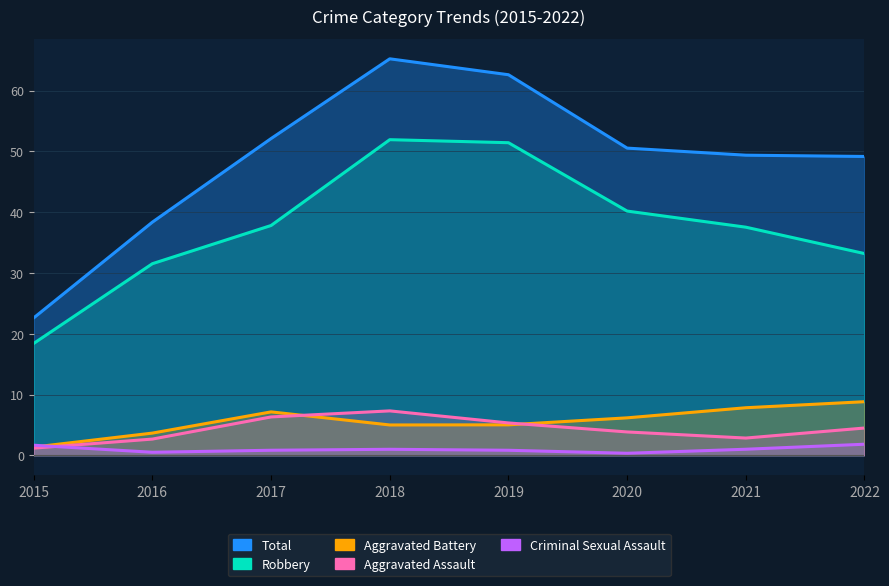

Between 2022 and 2021, which is larger?

2021